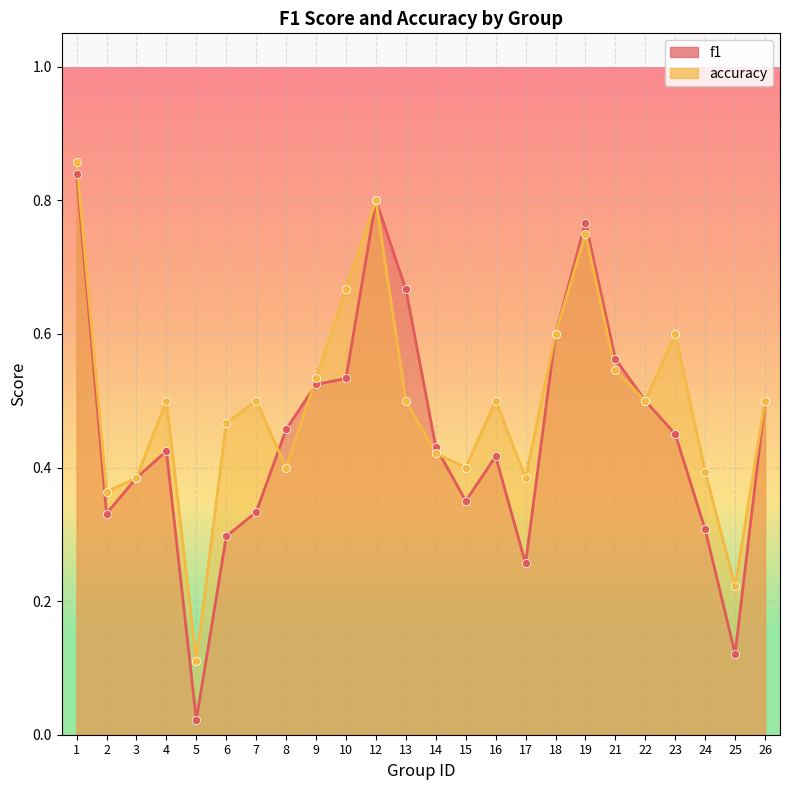

At which category is the sum across all series the highest?

1